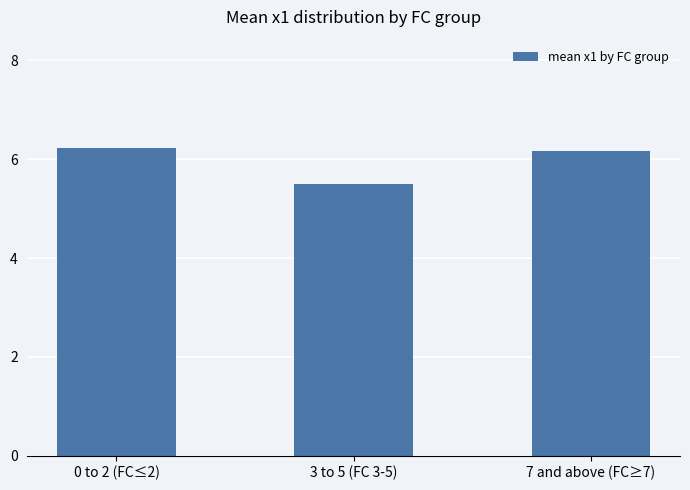

What is the difference between the values at 7 and above (FC≥7) and 0 to 2 (FC≤2)?

0.1